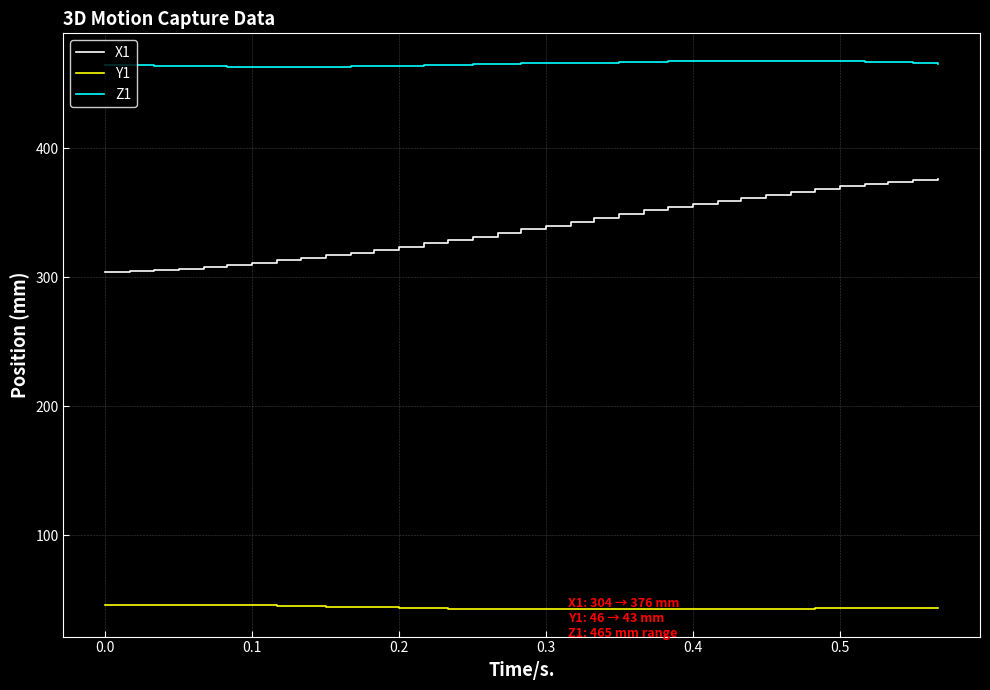

True or false: Z1 and X1 cross at least once.

False